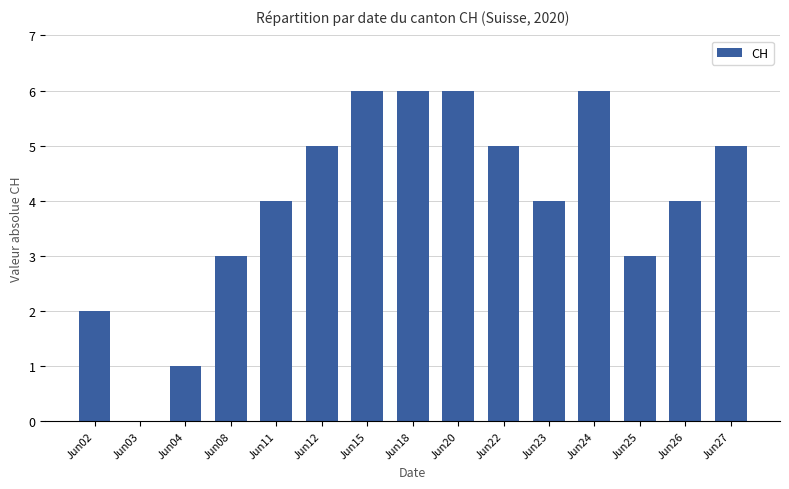

What is the greatest value displayed?

6